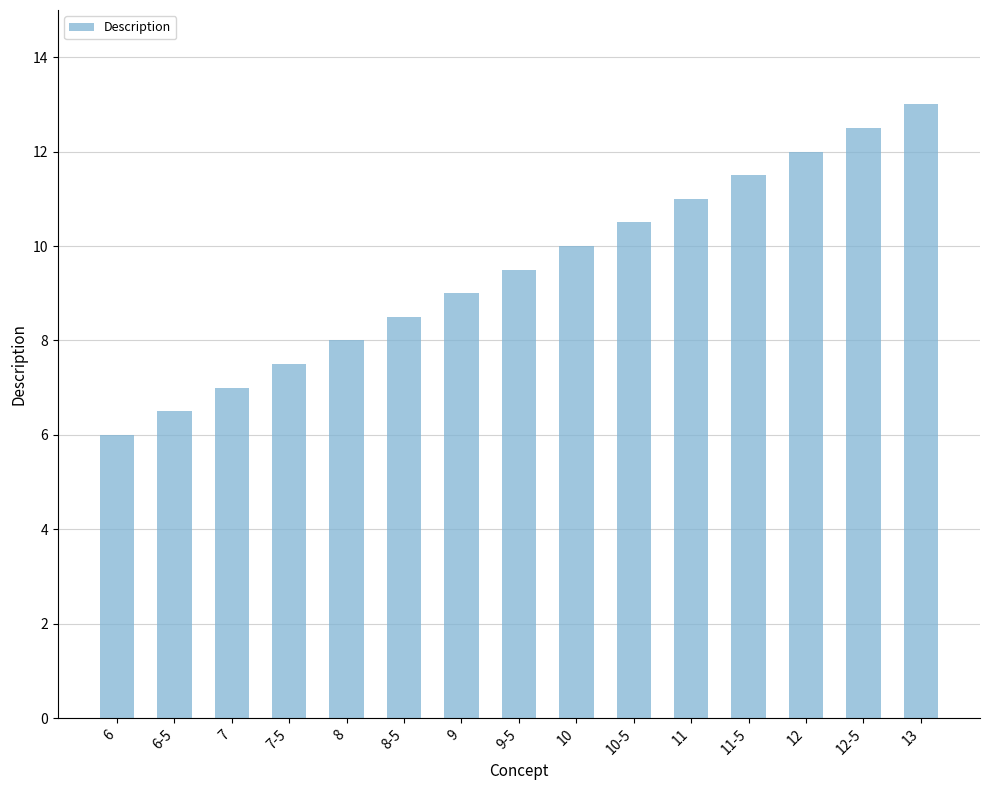

Count the number of data series in this chart.

1